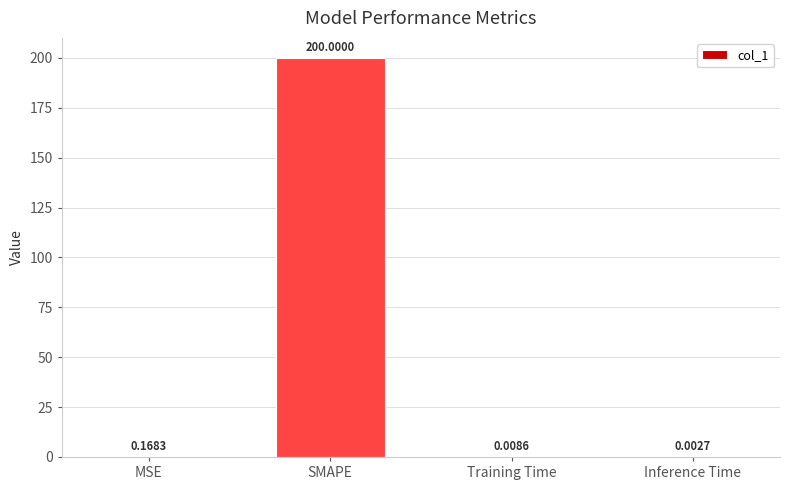

Are the bars horizontal?

No